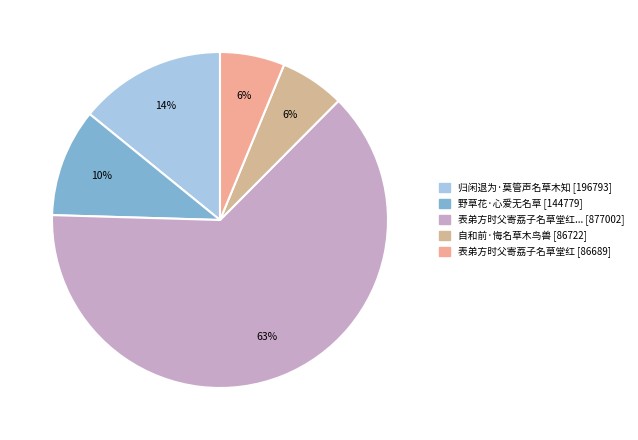

How many slices are in this pie chart?

5